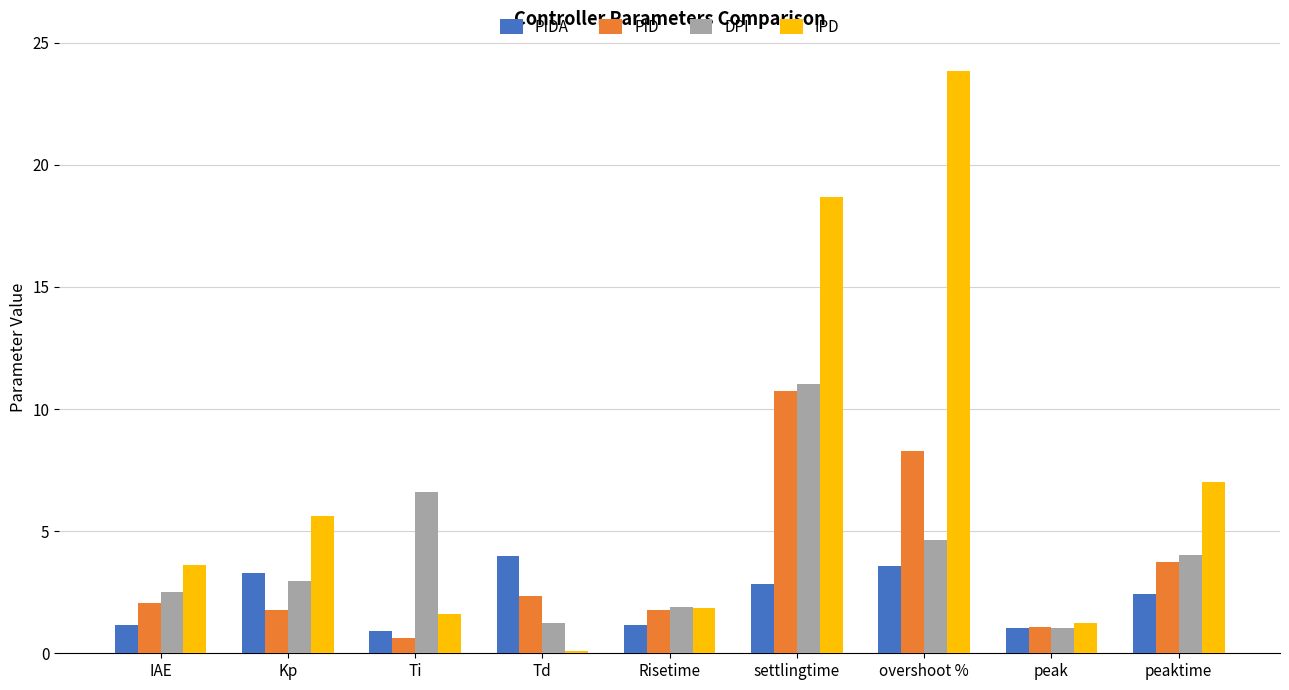

Which label corresponds to the largest value in the chart?

overshoot %